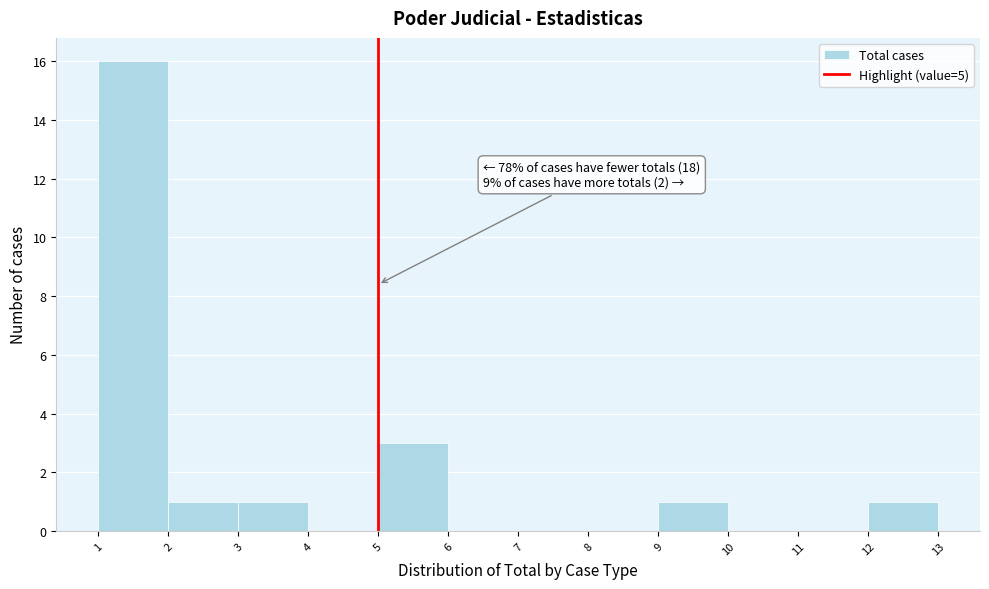

Over which range of the x-axis is the bar tallest?

1 to 2